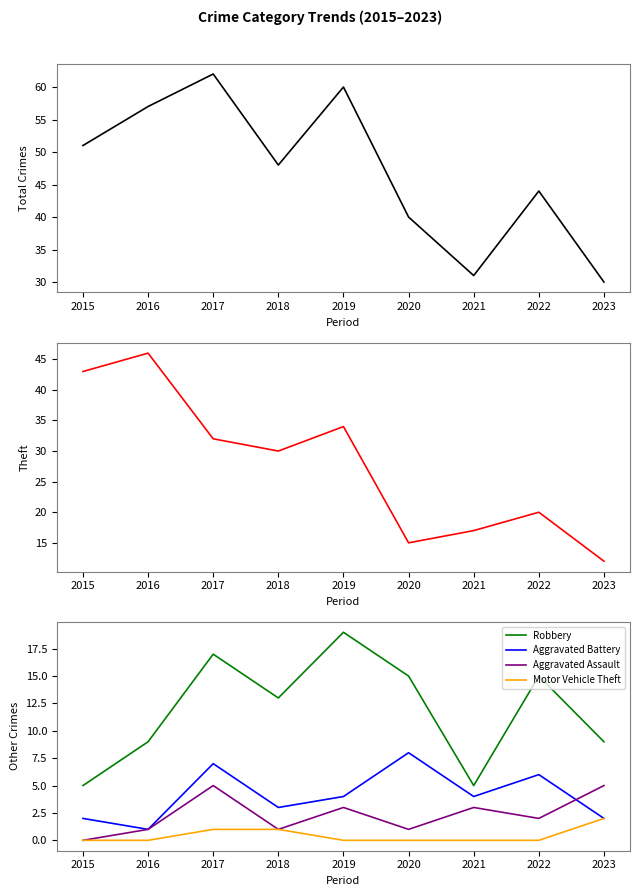

What is the spread (max minus min) of values at 2017?

61